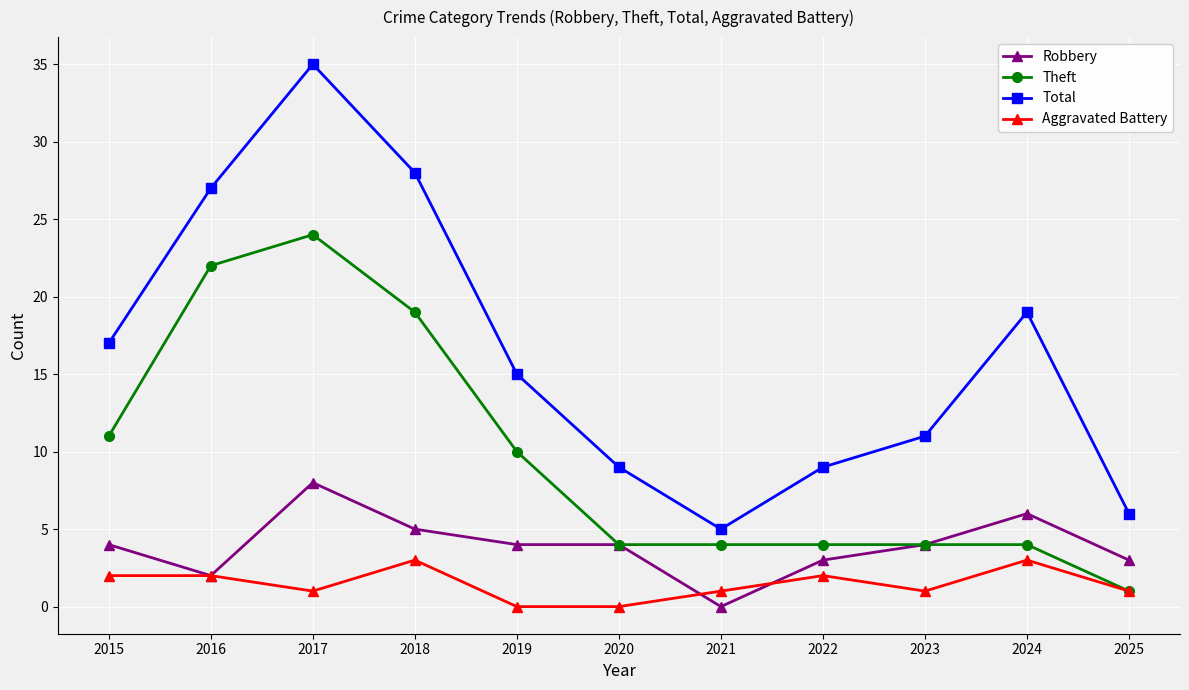

Where is the first local maximum for Robbery?

2017